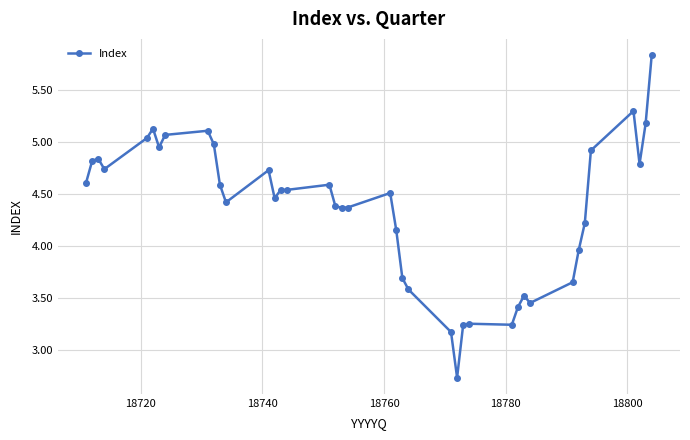

What is the sum of all values?

174.1